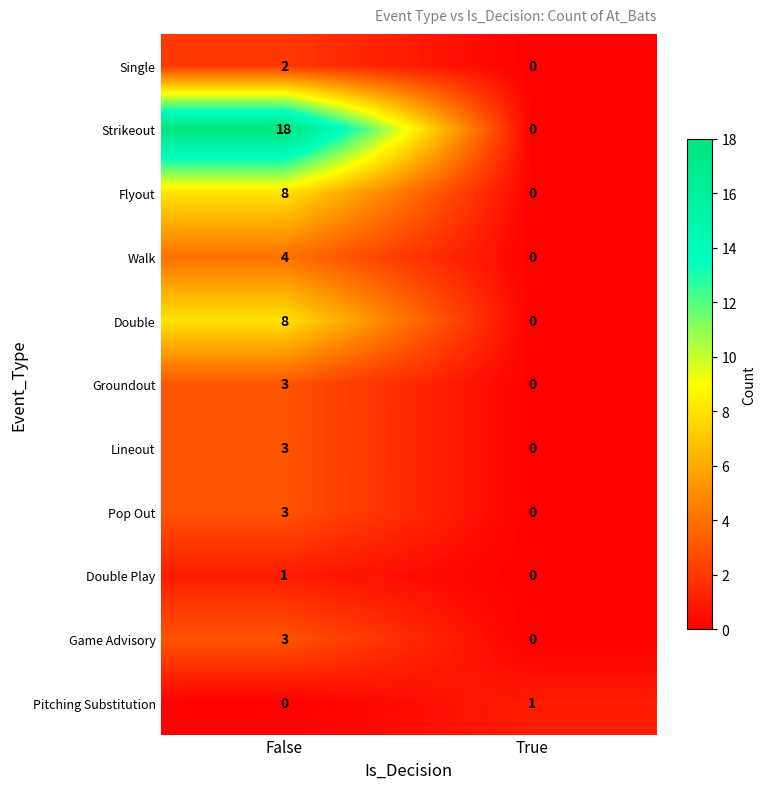

True or false: Game Advisory has a value of -1 at True.

False